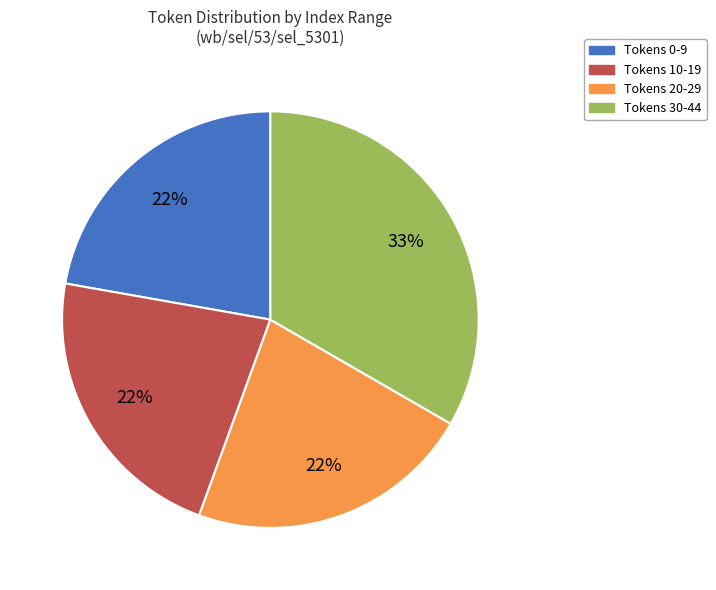

Is there any slice that represents more than half of the pie?

No